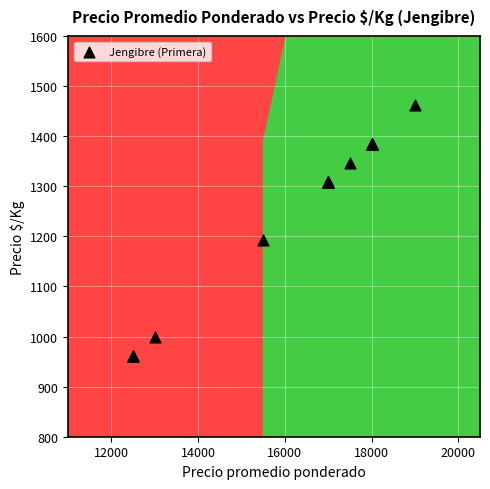

What Y value in the scatter plot is closest to 1212?

1192